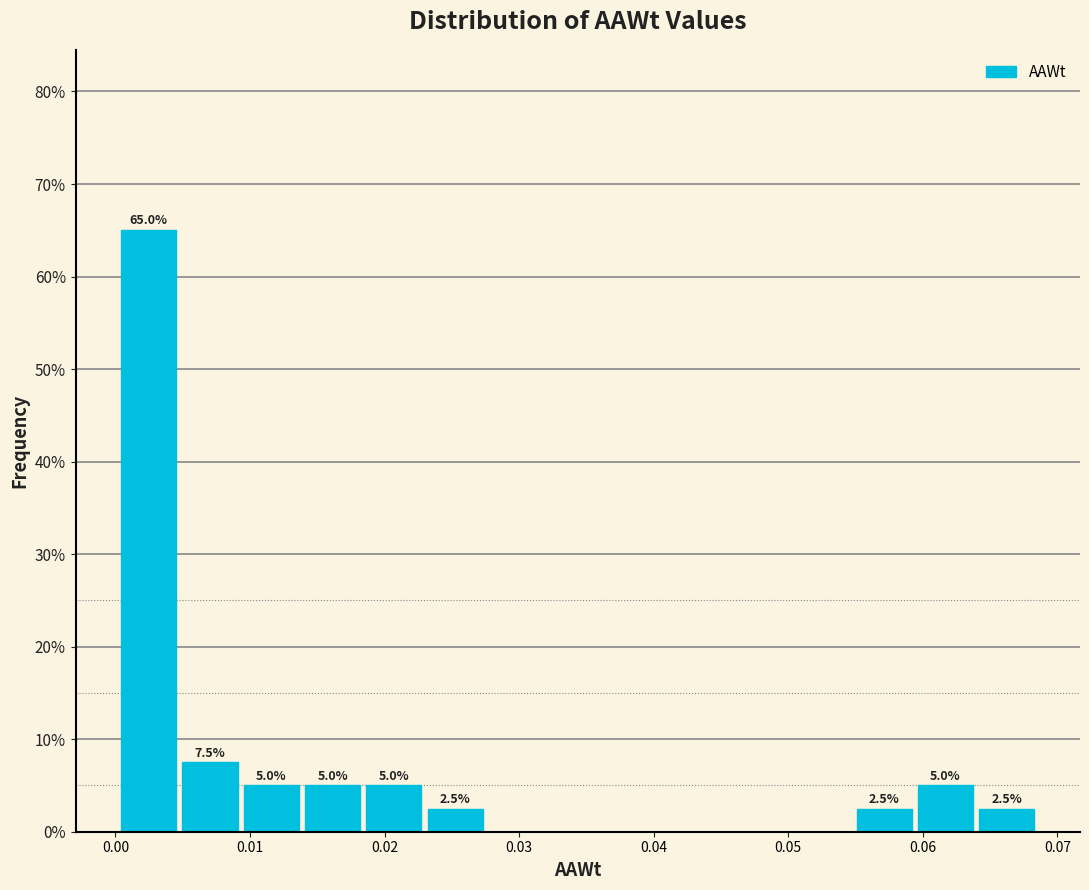

Which range on the x-axis has the tallest bar?

0.000 to 0.005